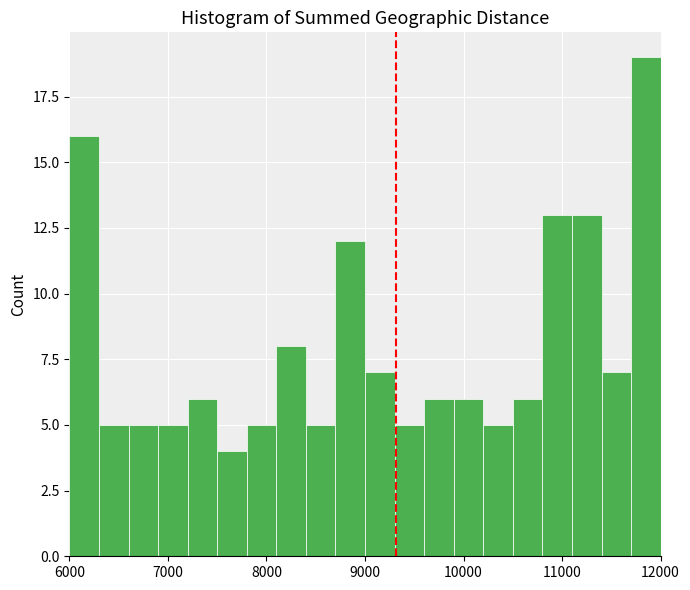

Around what value on the x-axis is the tallest bar? Give the approximate position of its centre, as read against the axis.

11900